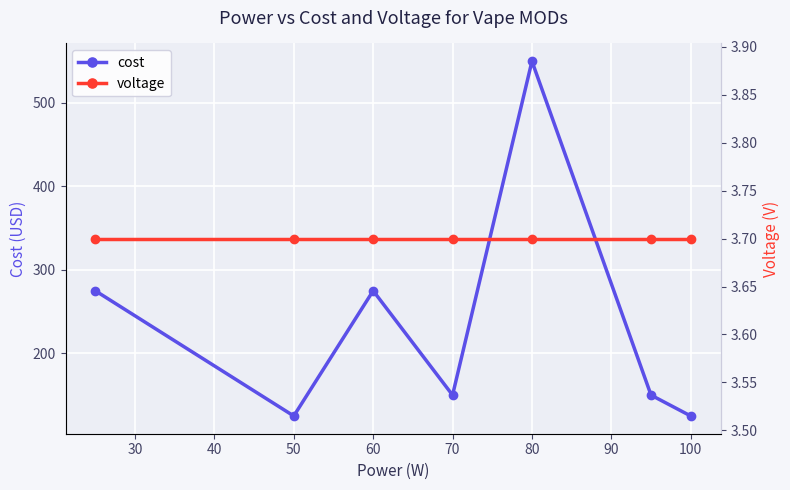

What is the smallest value displayed?

3.7